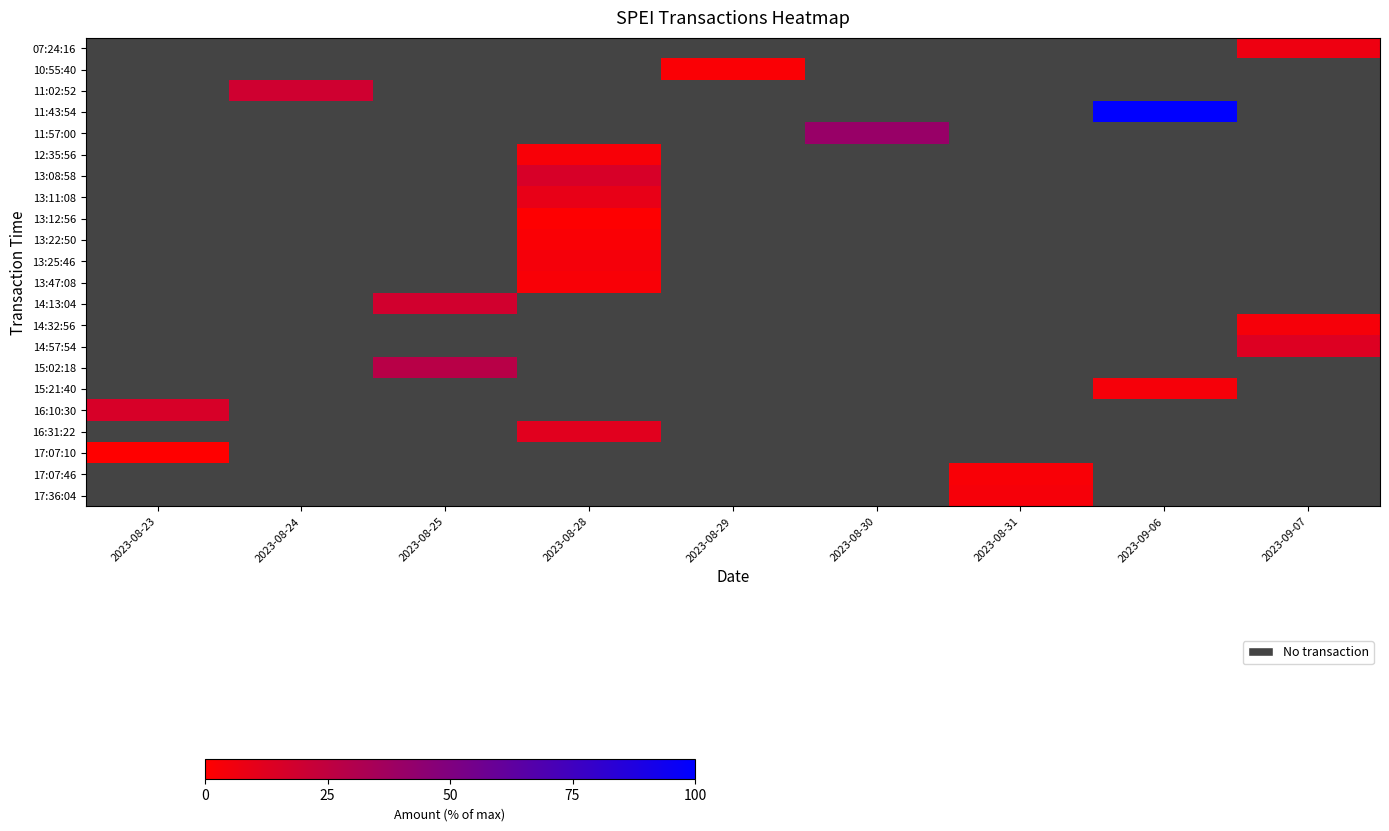

Is the value of 12:35:56 at 2023-08-29 greater than the value of 14:57:54 at 2023-08-30?

No